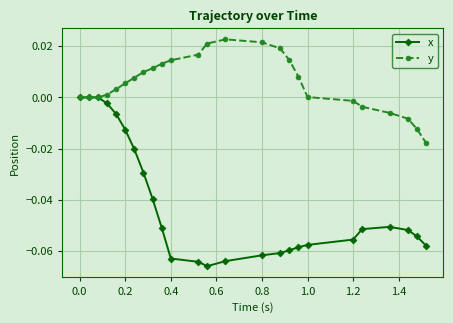

List the series in order of their peak value, lowest first.

x, y